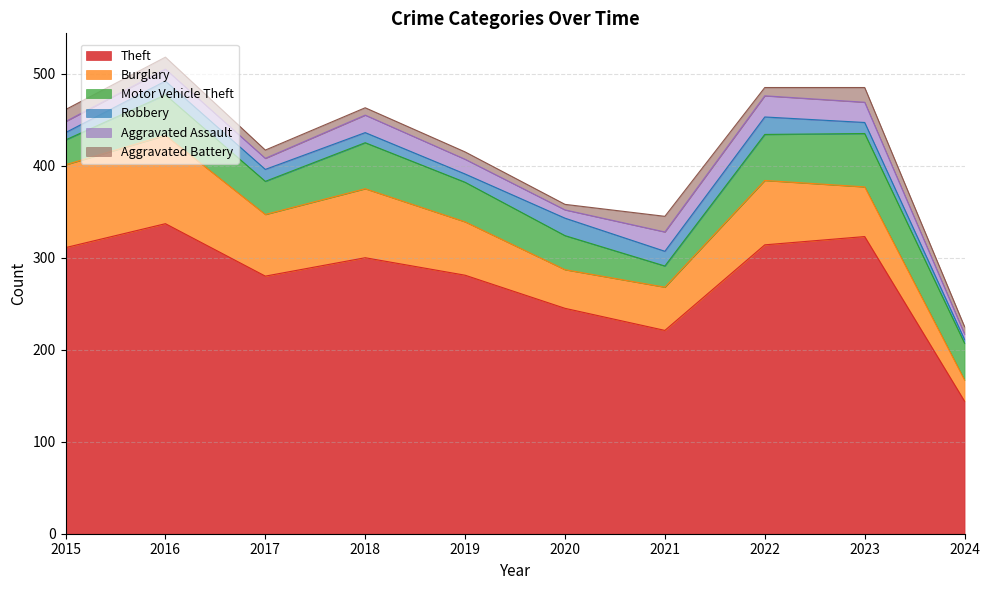

The Burglary series shows 94 at 2023. True or false?

False